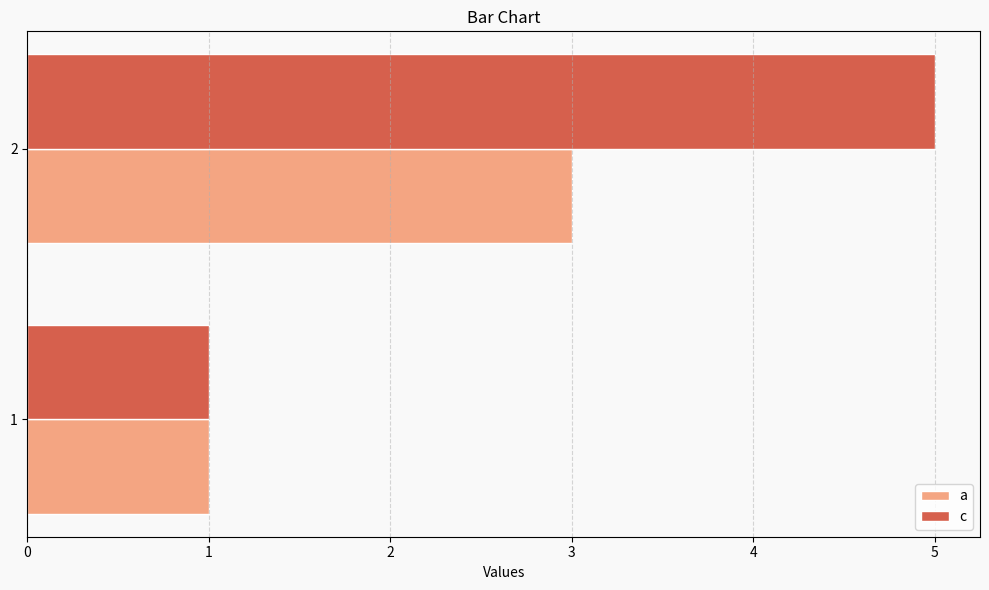

List the labels in order of c value, largest first.

2, 1